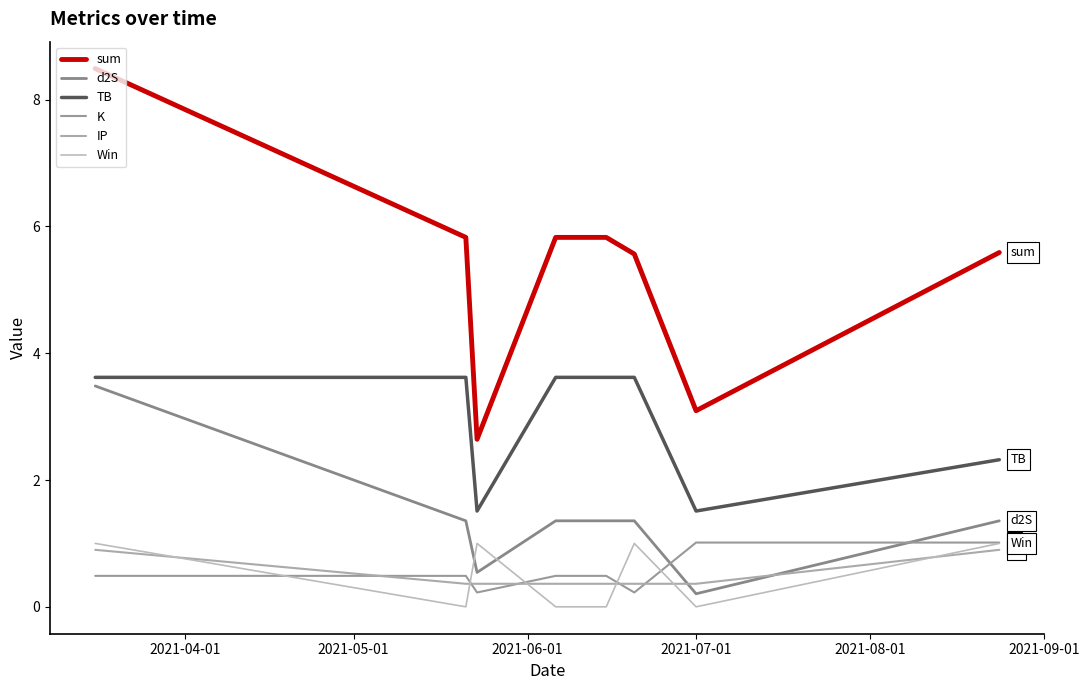

What is the maximum value shown in the chart?

8.5